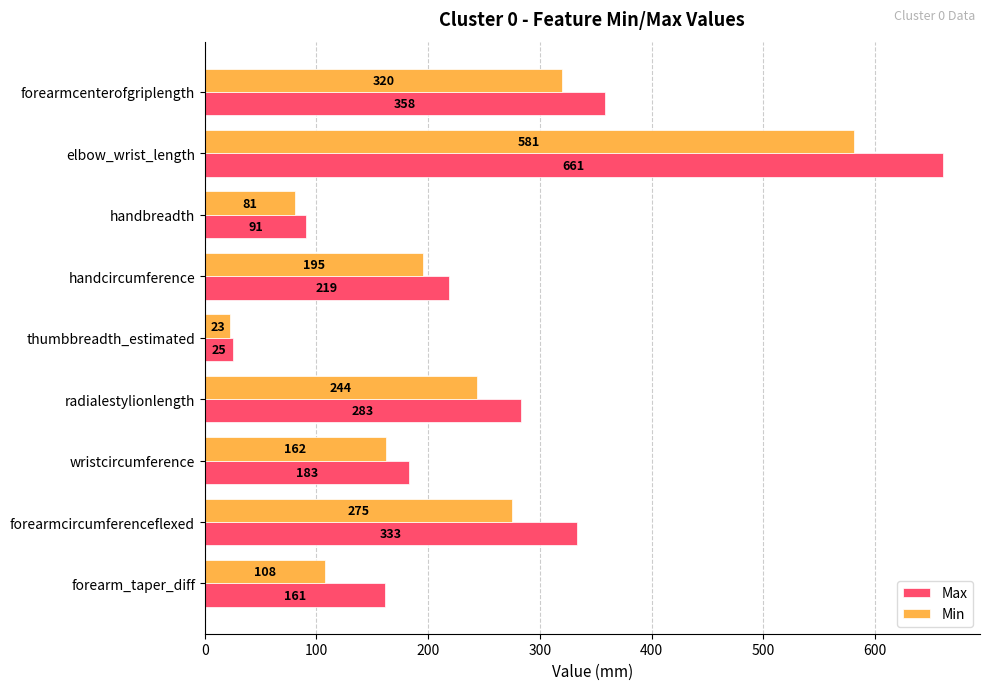

What are all the series names shown in the legend?

Max, Min